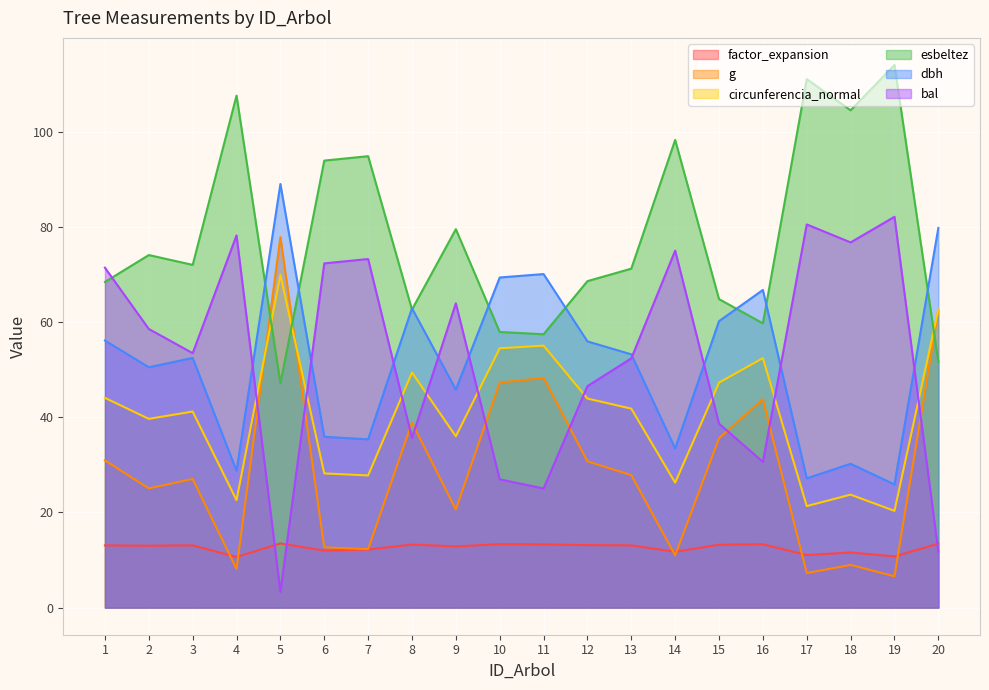

Where is the first local minimum for esbeltez?

3